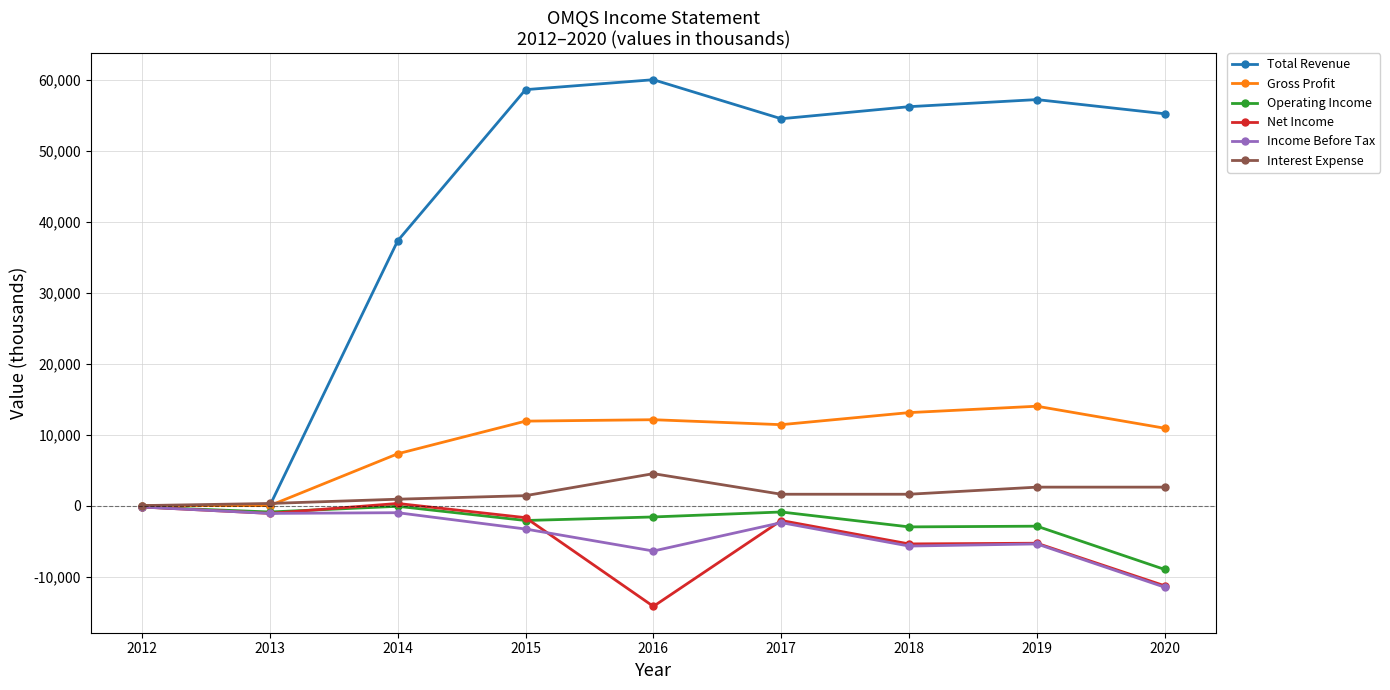

What is the minimum value shown in the chart?

-14200